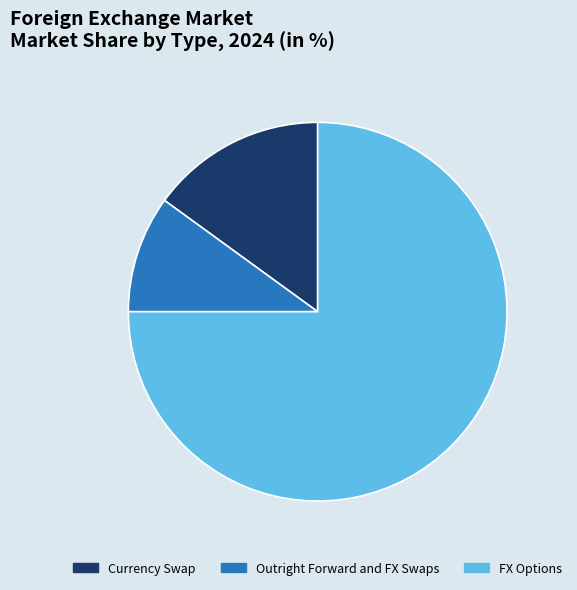

Combined, do FX Options and Currency Swap account for over 50%?

Yes